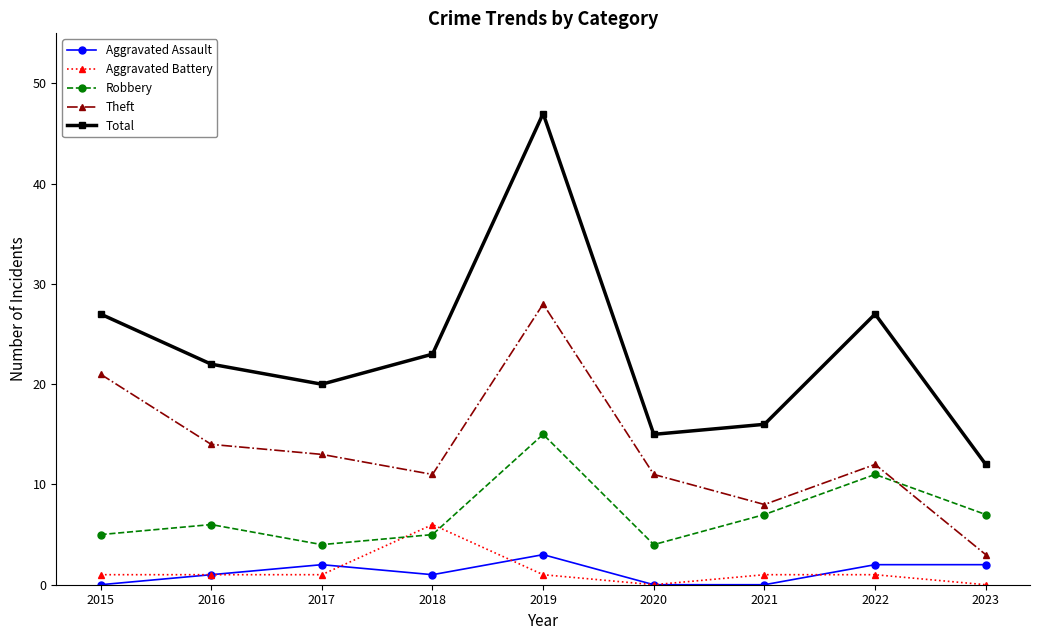

Does the chart display data point markers on the line(s)?

Yes